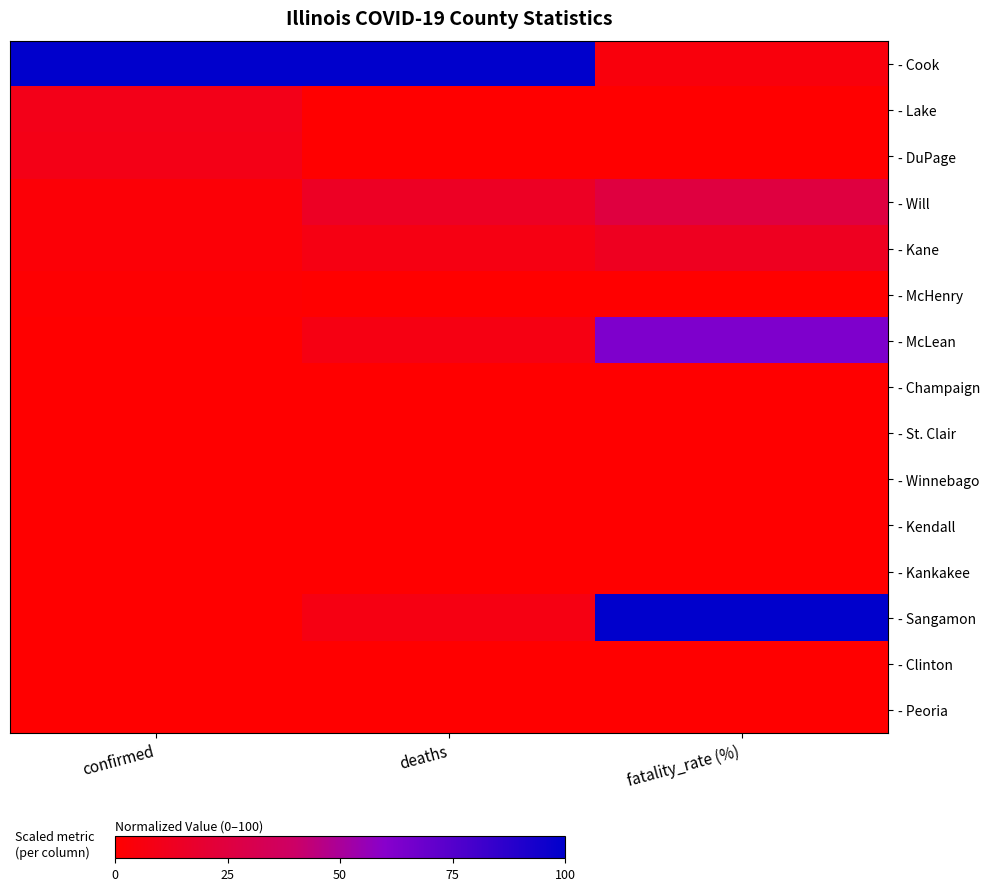

Which series has the widest spread of values?

- Sangamon